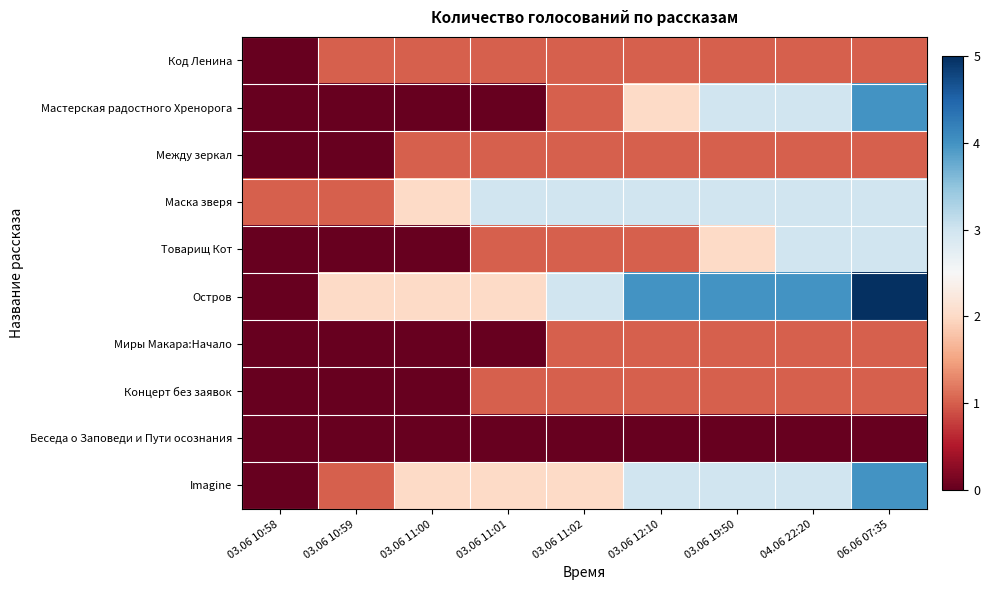

At how many categories does at least one series exceed 1?

8